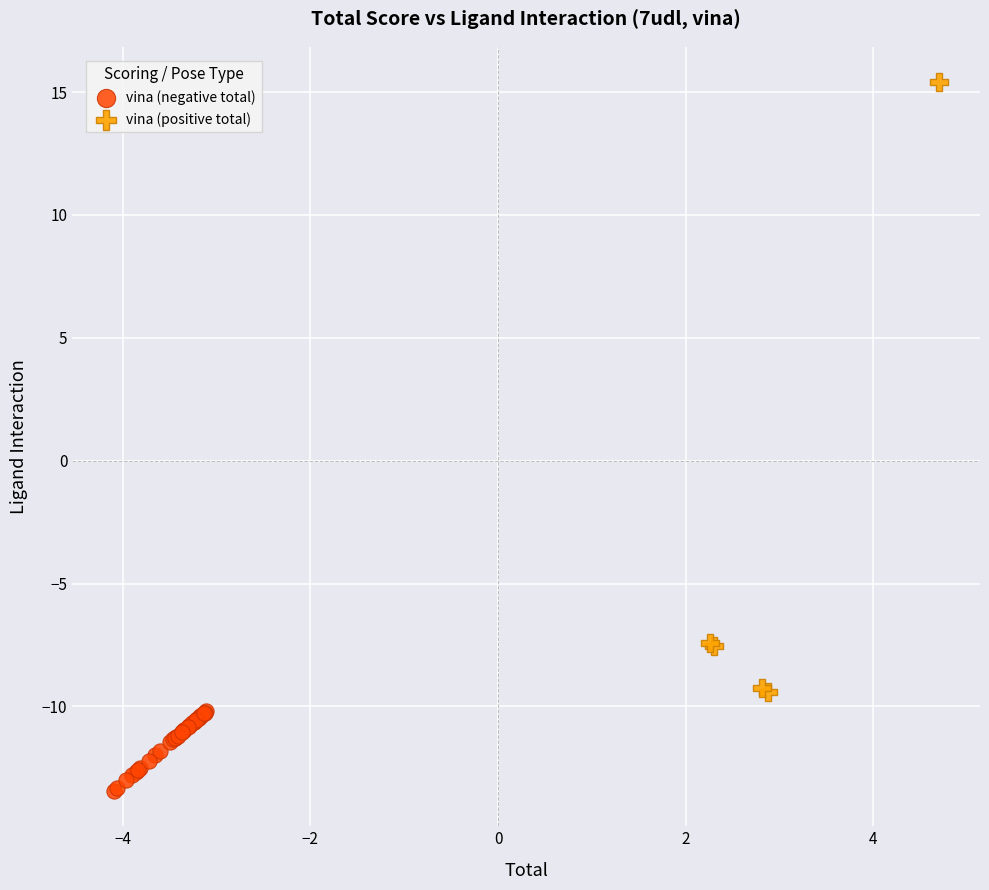

Which series contains the highest Y value?

vina (positive total)